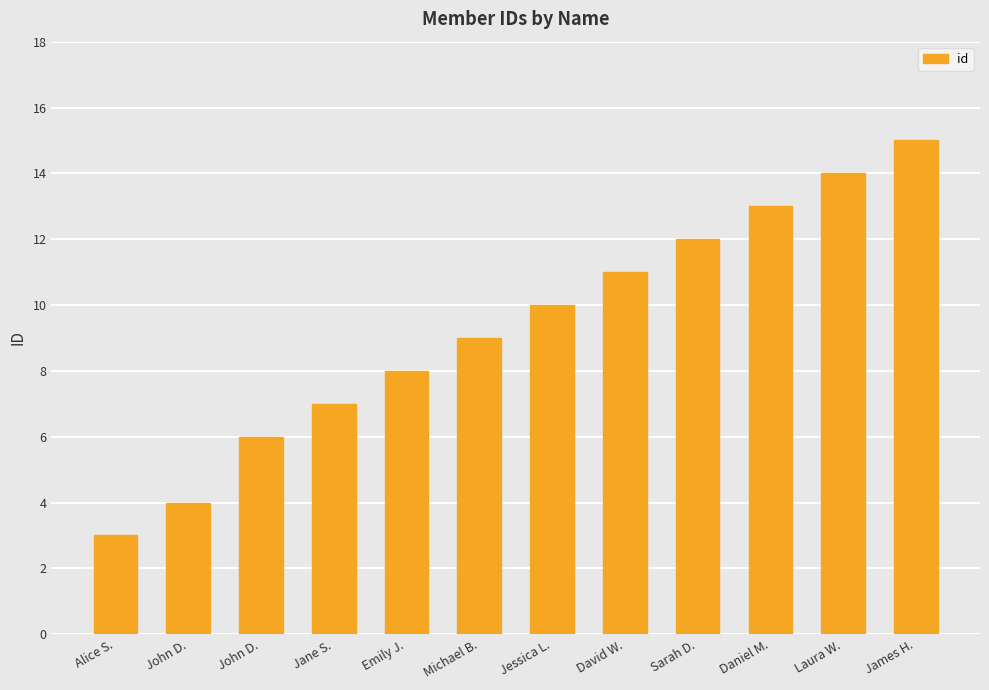

Rank the categories by value from highest to lowest.

James H., Laura W., Daniel M., Sarah D., David W., Jessica L., Michael B., Emily J., Jane S., John D., John D., Alice S.